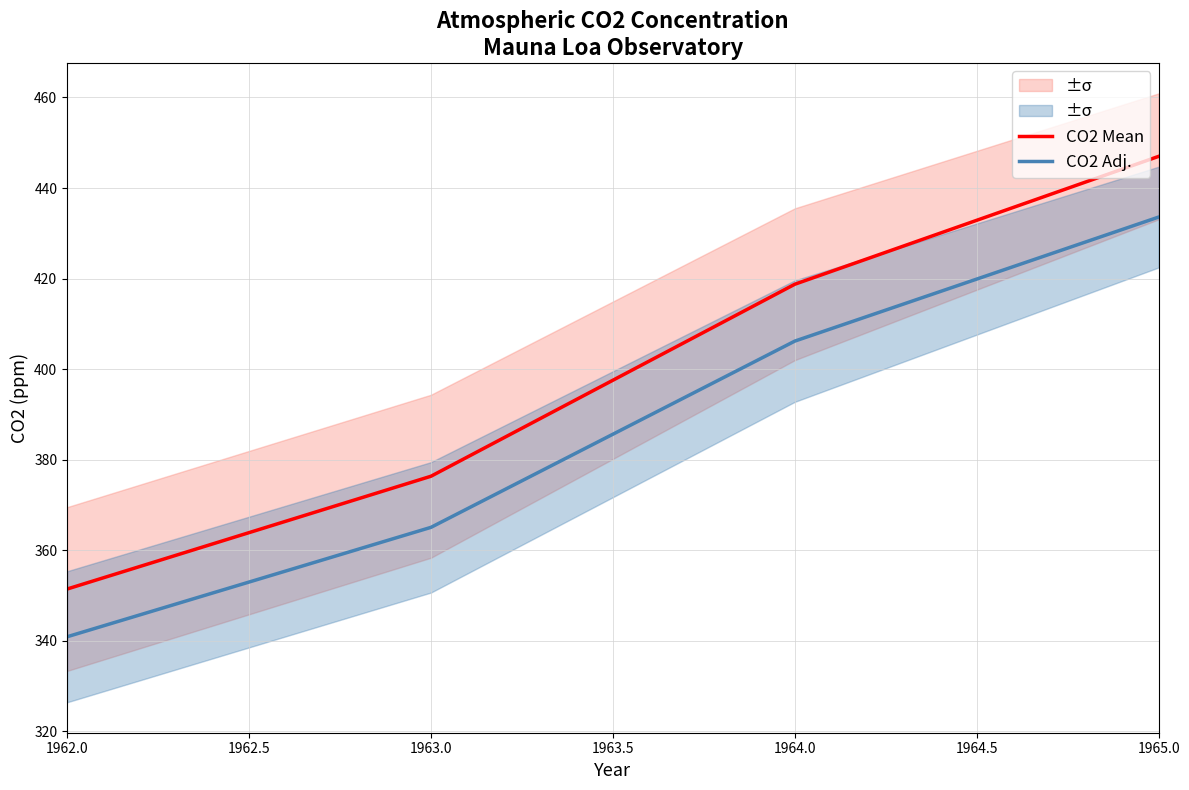

How many lines are shown in the chart?

2